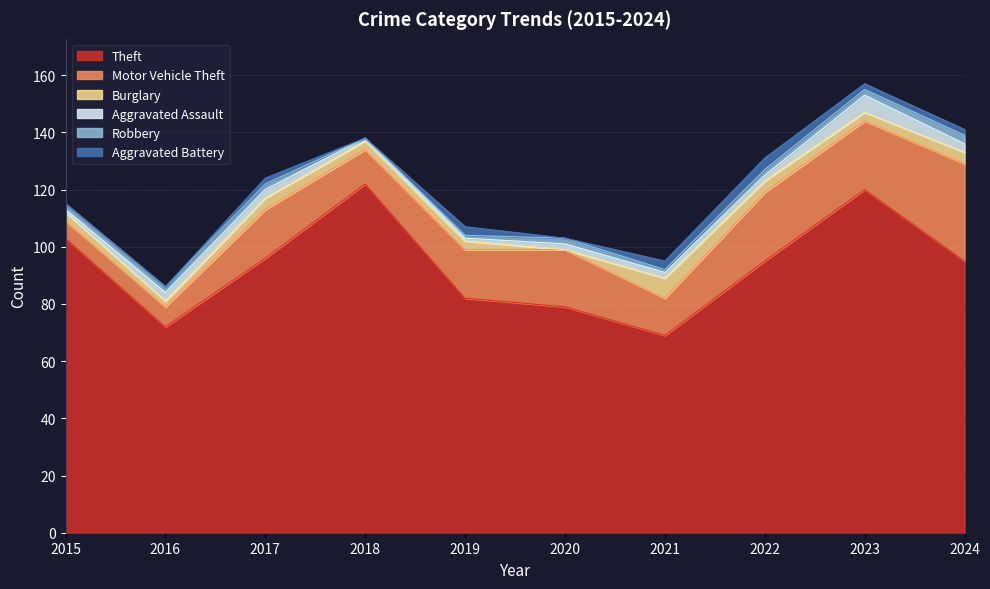

How many times do Robbery and Burglary cross each other?

2